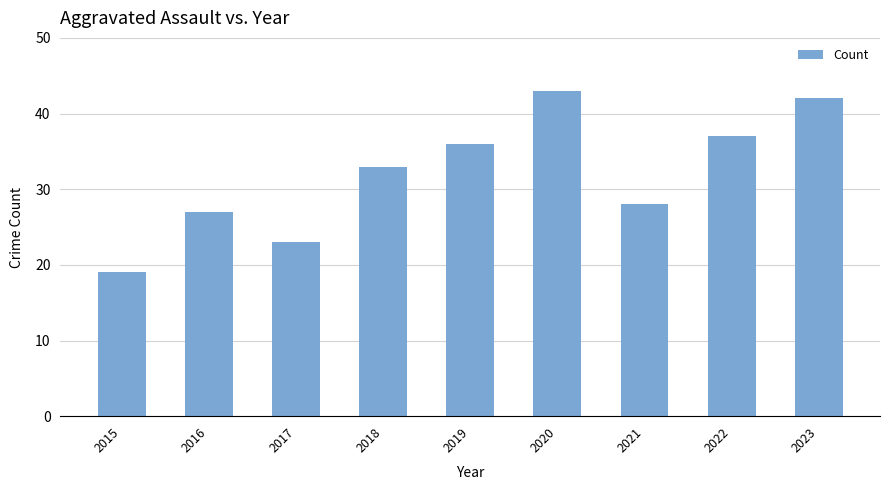

How many bars are there in total?

9